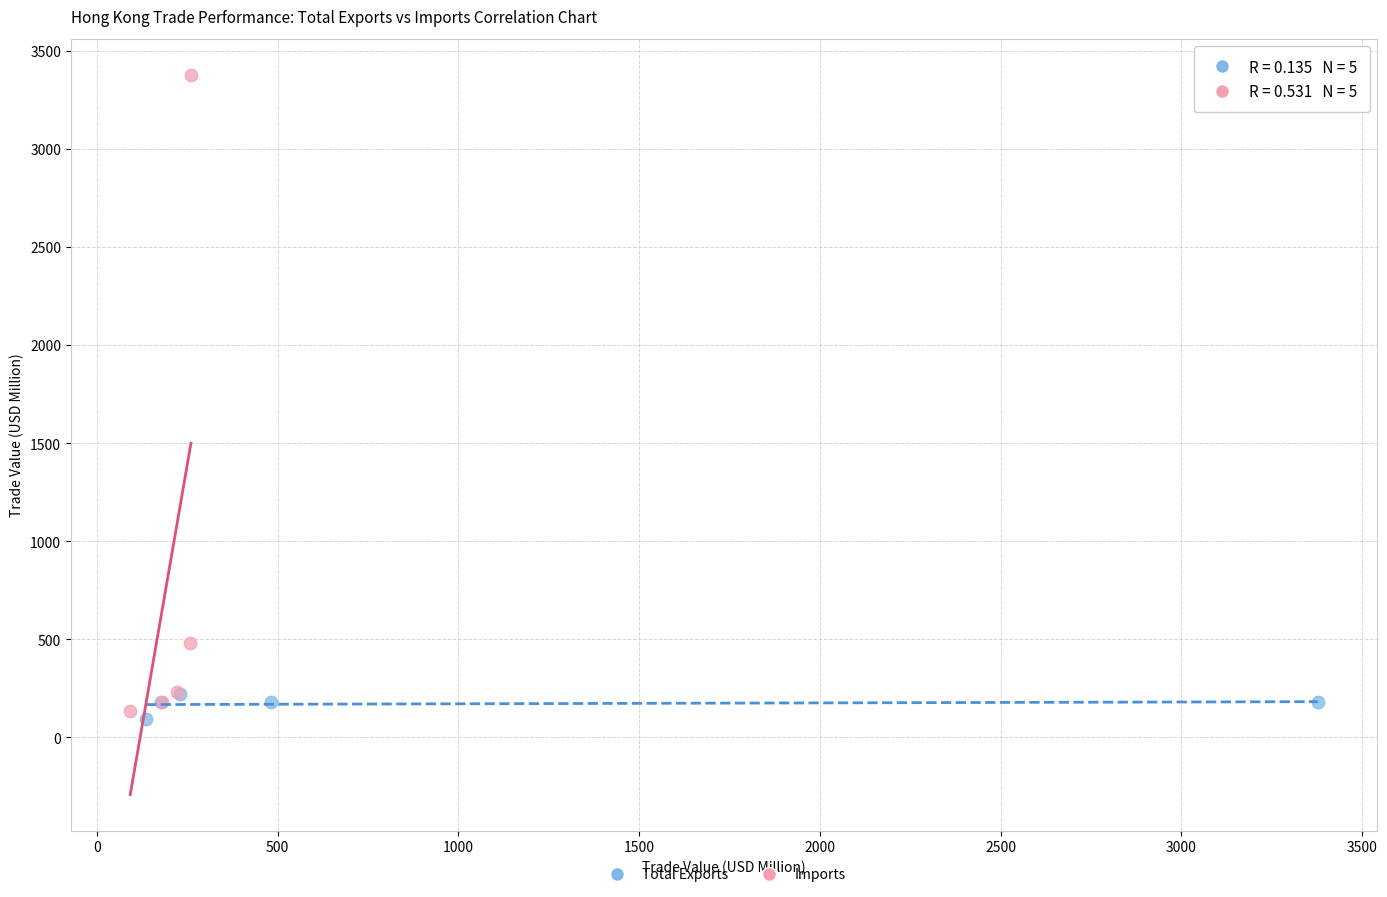

Which series reaches the maximum Y coordinate?

Imports